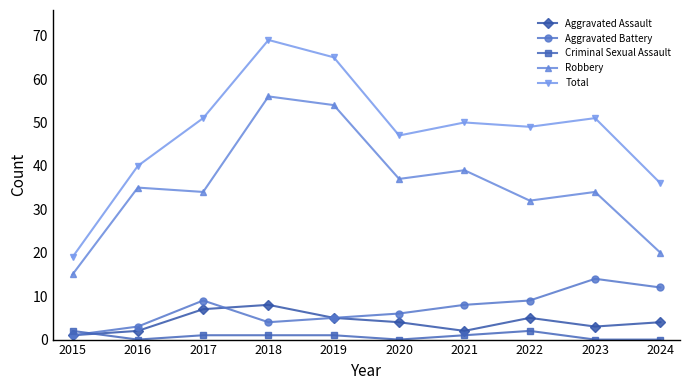

Where is Robbery nearest to the value 35?

2016